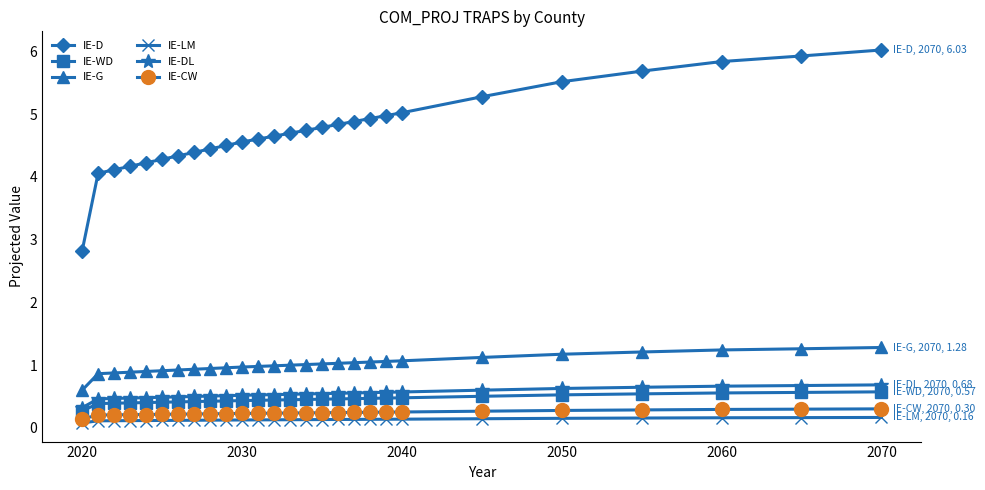

What is the highest value of the IE-CW series?

0.3